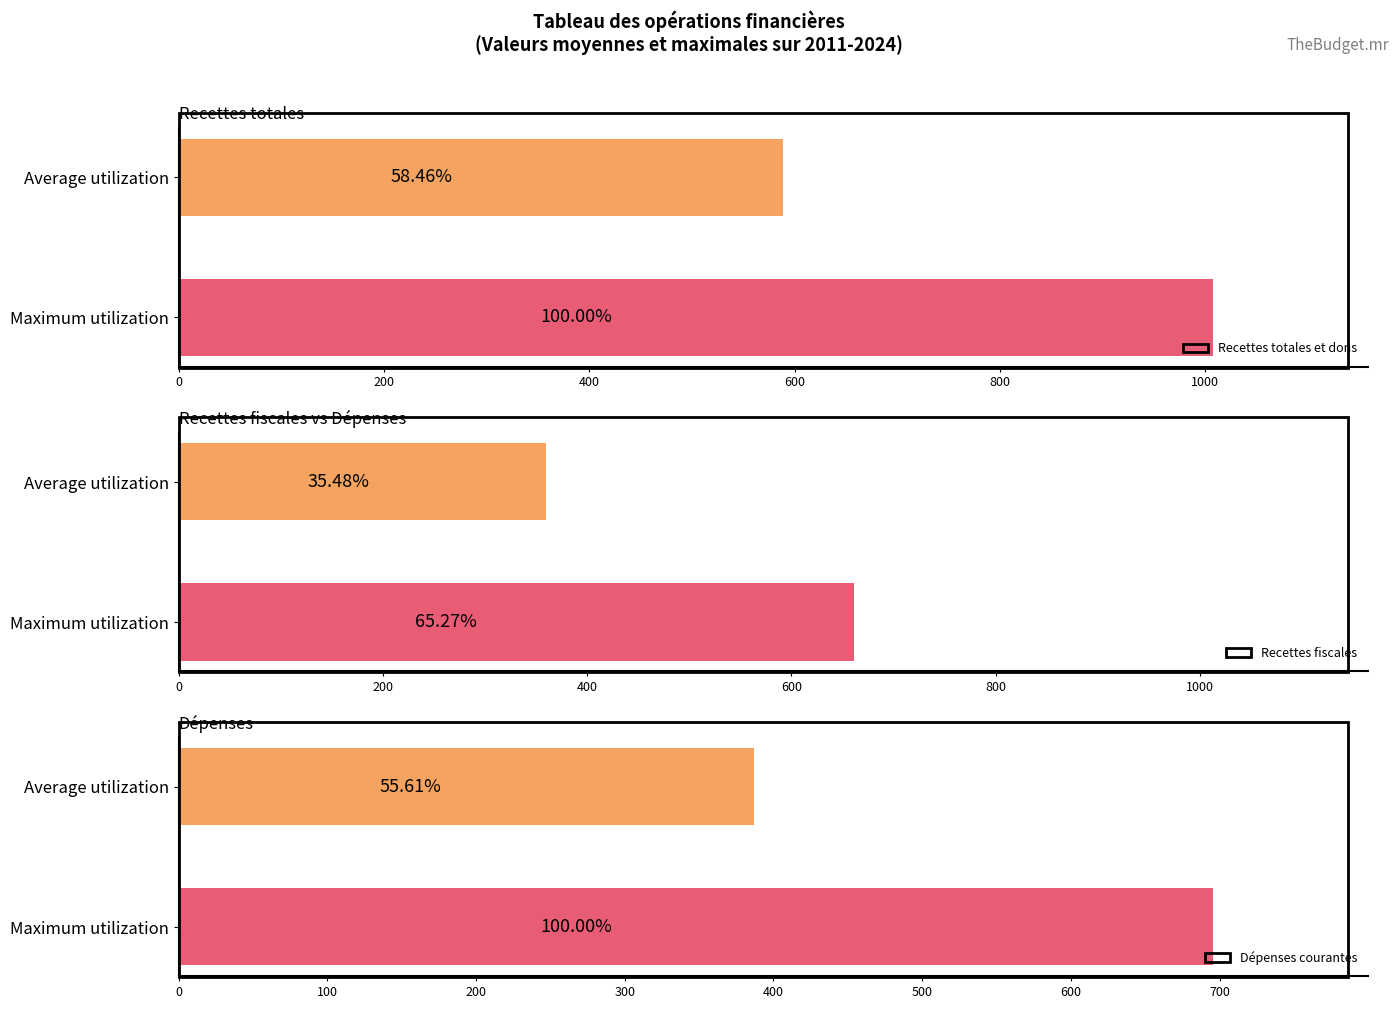

How many values in the Recettes totales et dons series exceed 1007?

1